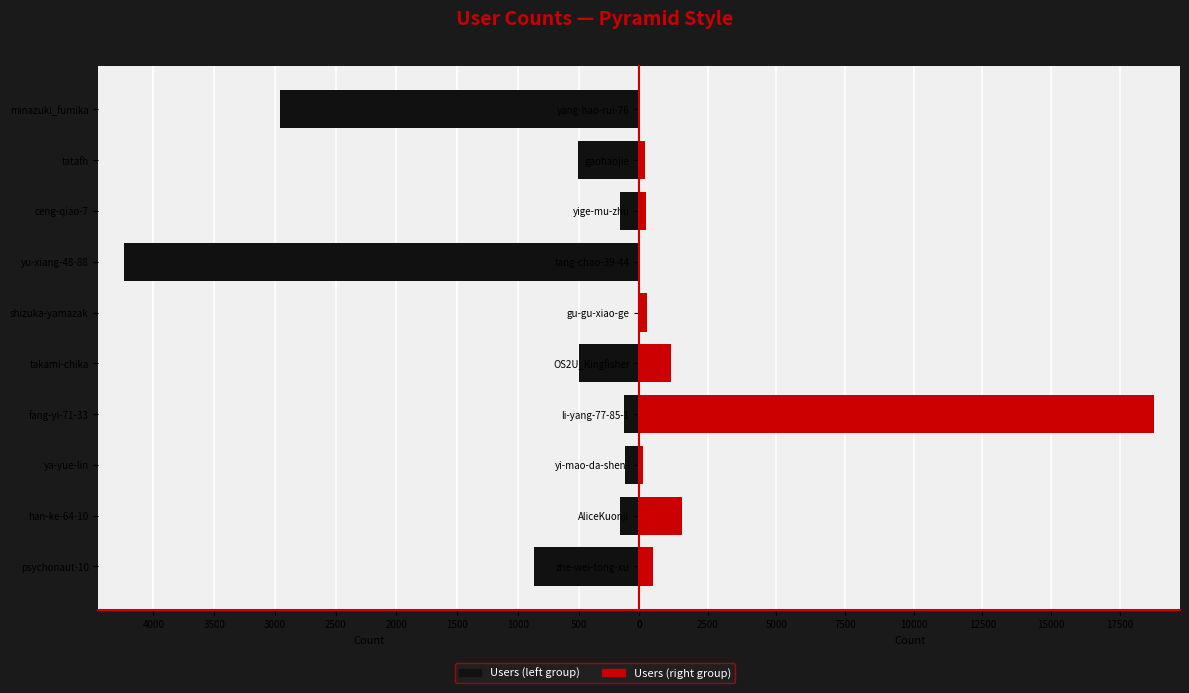

What is the minimum value shown in the chart?

13